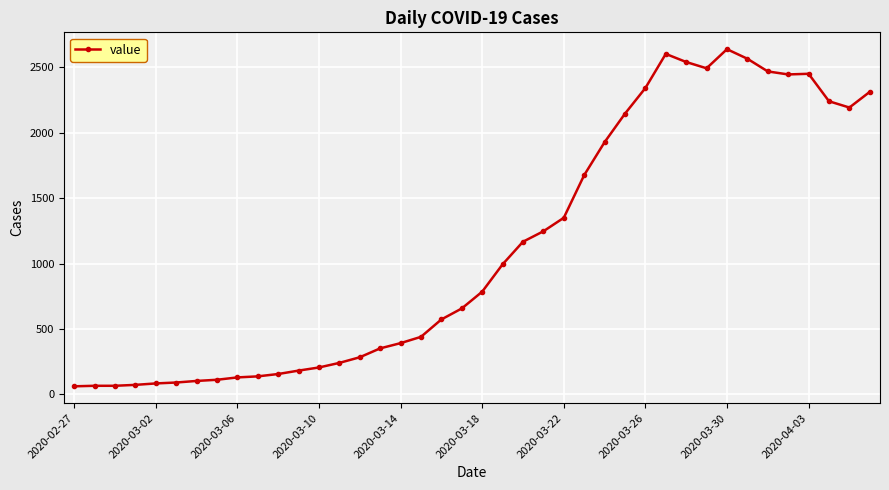

True or false: there are more than 1 points higher than both neighbors.

True